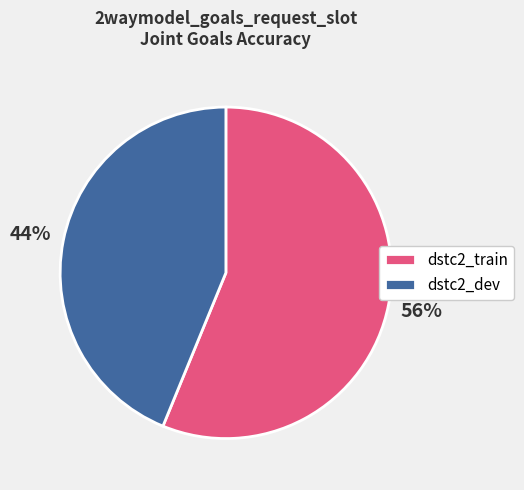

Which category accounts for the majority?

dstc2_train